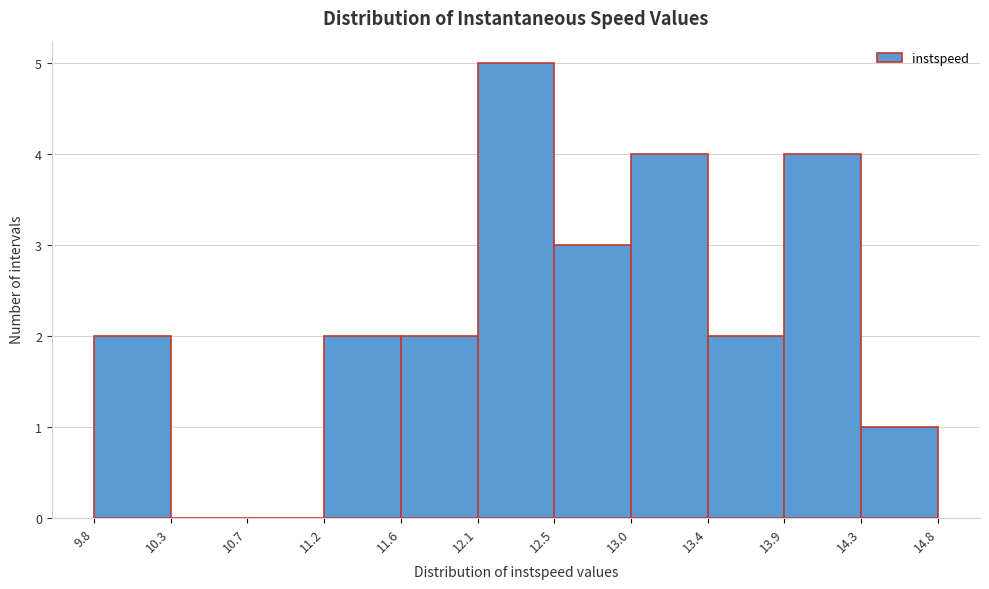

What is the height of the bar covering 11.2 to 11.6 on the x-axis? The values are not printed on the chart, so give them approximately, as read against the axis.

2